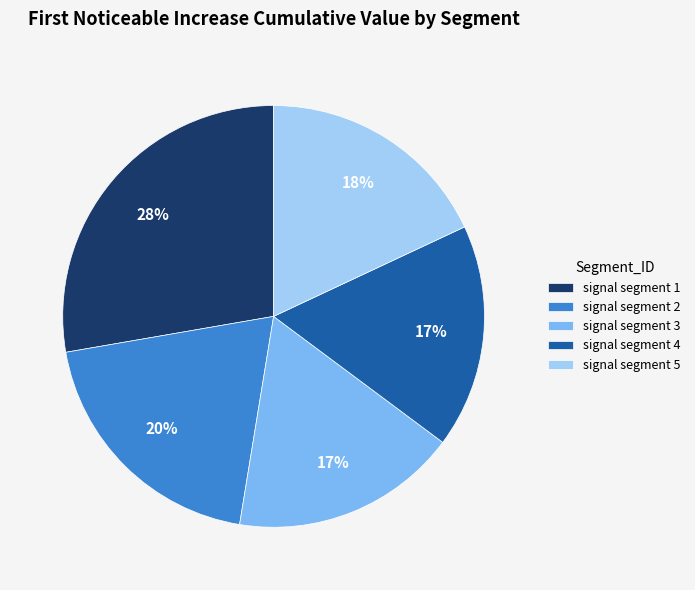

Does any single category account for the majority?

No